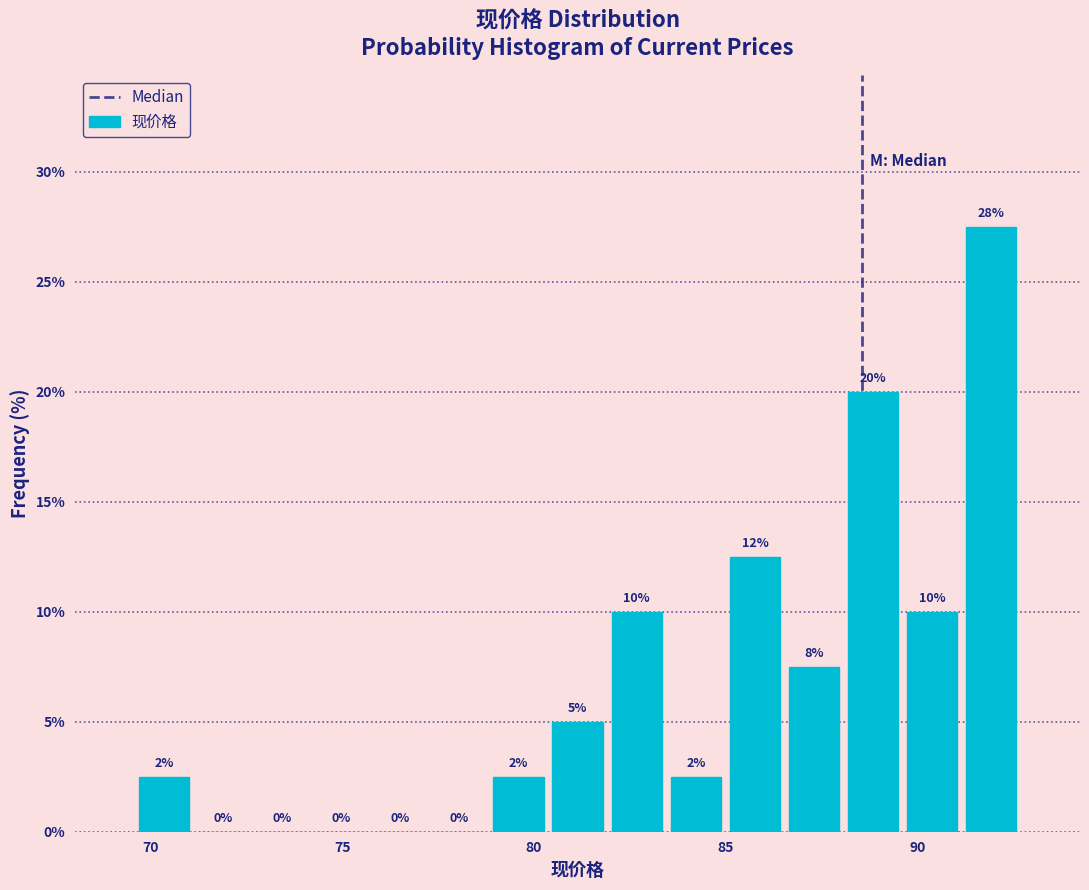

Around what value on the x-axis is the tallest bar? Give the approximate position of its centre, as read against the axis.

92.0